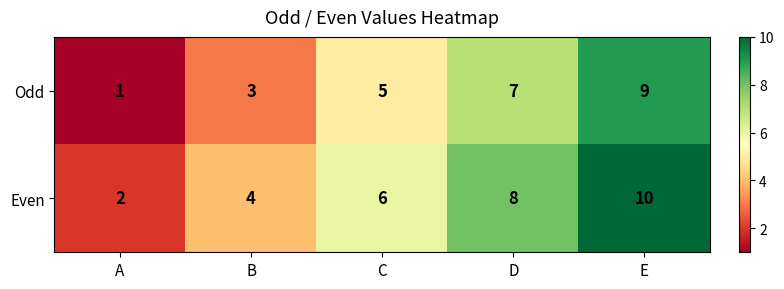

Is it true that Even equals 18 at E?

False